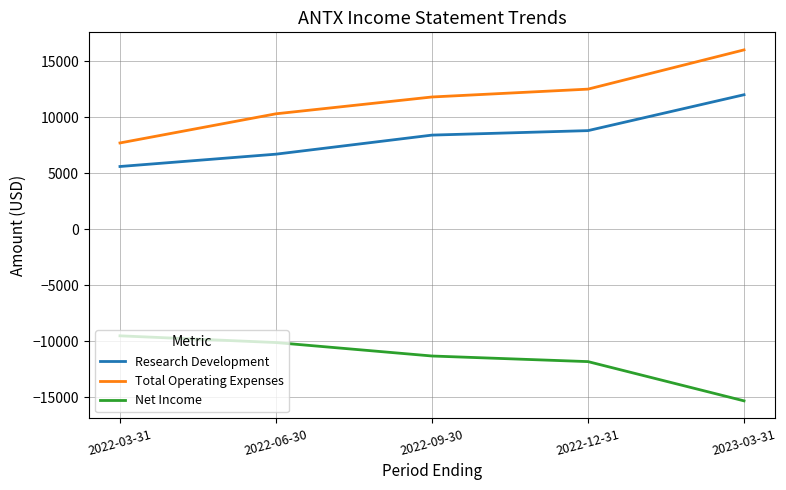

What is the maximum value for Net Income?

-9500